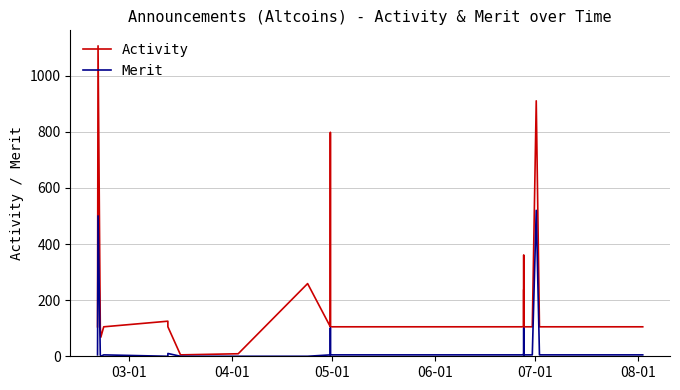

Which series has the widest spread of values?

Activity